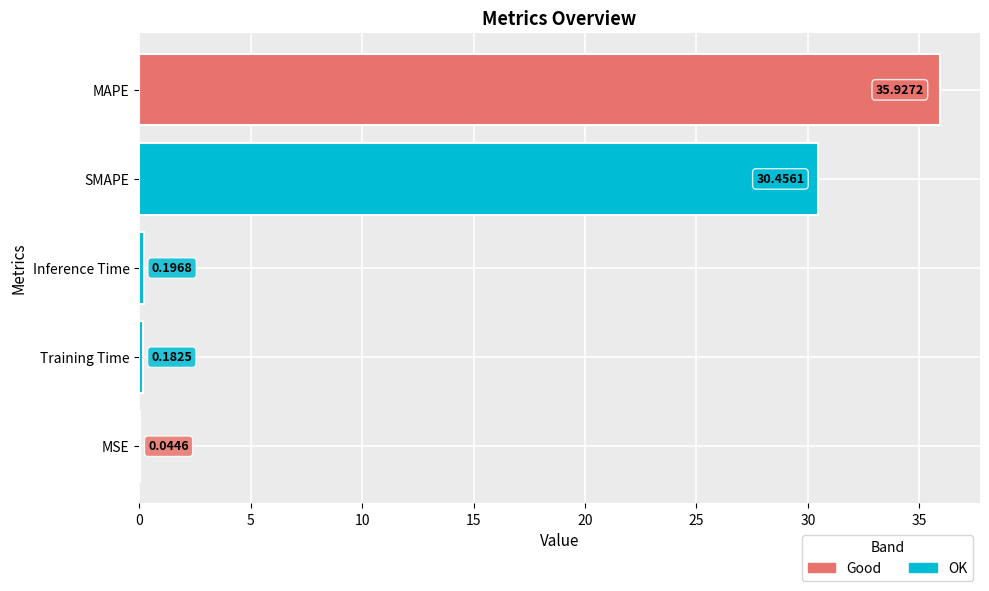

Which category has the highest value across all series?

MAPE